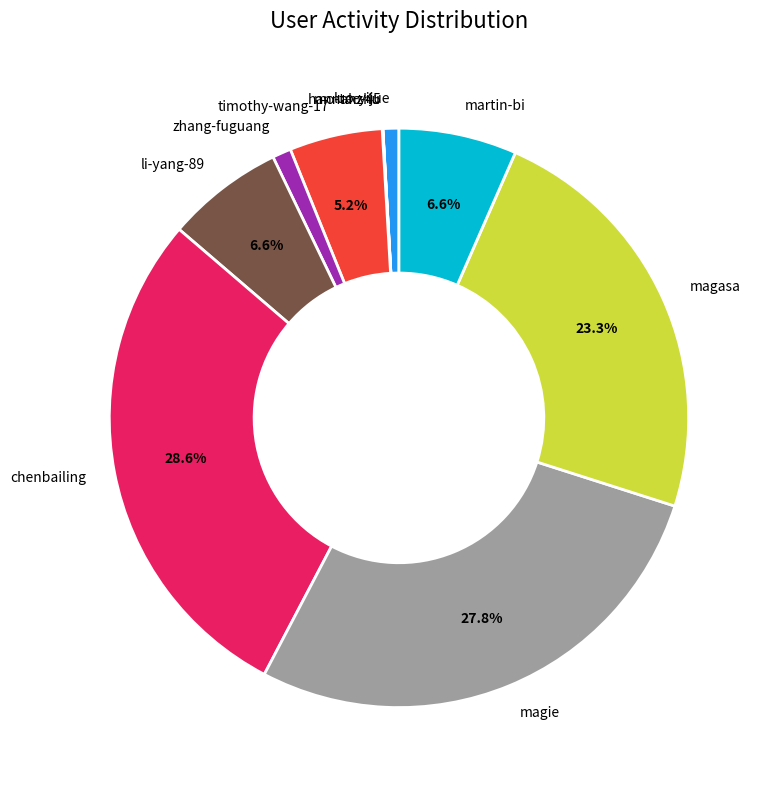

What percentage is NOT represented by martin-bi?

93.4%